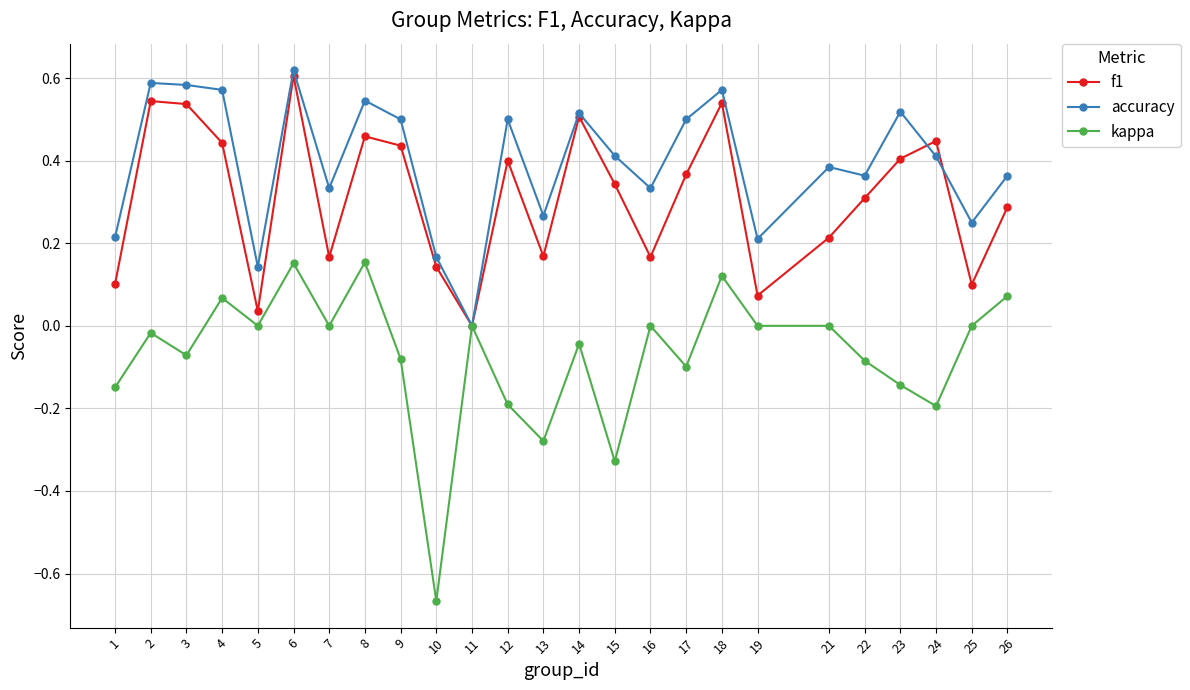

At which category is the sum across all series the highest?

6